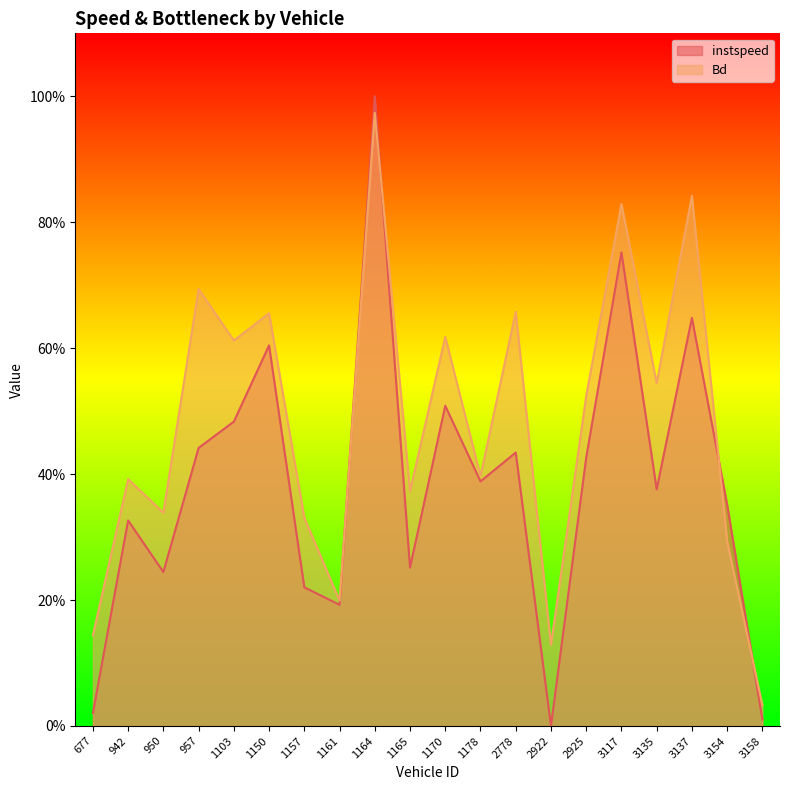

Which series has the largest total across all categories?

Bd